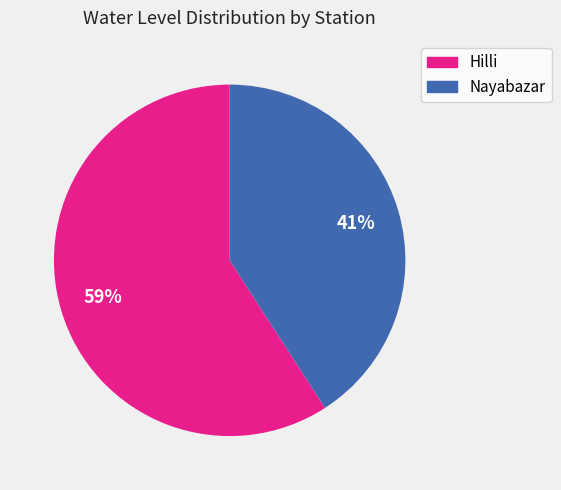

Approximately how many times larger is the value at Hilli compared to Nayabazar?

1.4